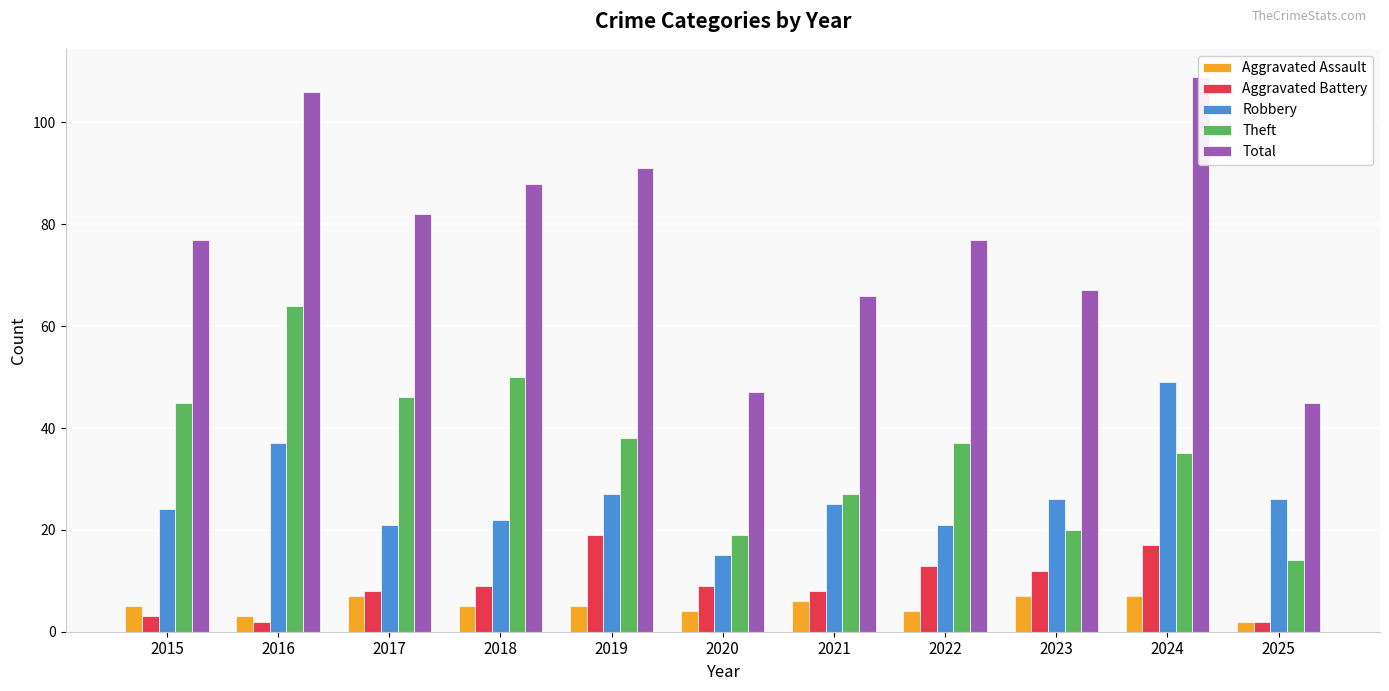

How many series are shown in this chart?

5